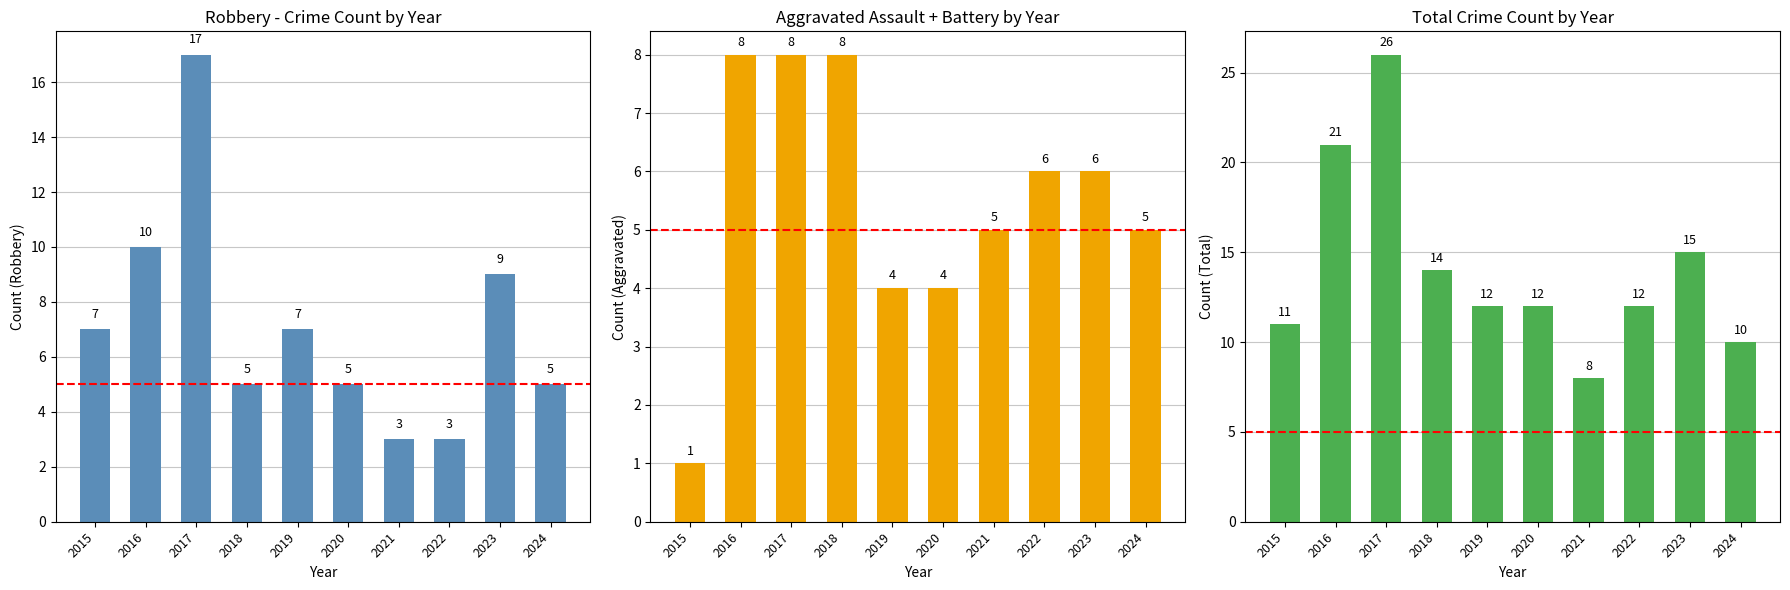

The value of Robbery at 2020 is 3. True or false?

False